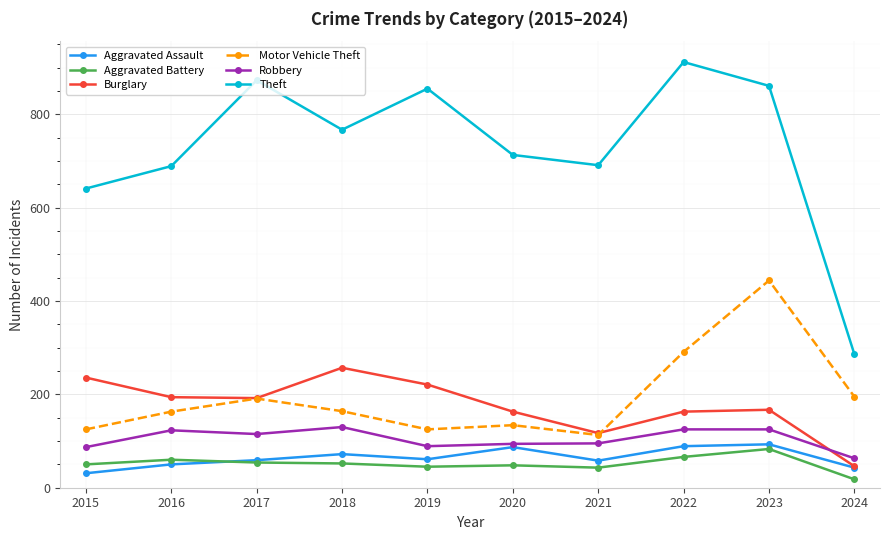

What is the value of the Theft point at the 3rd from the left?

873